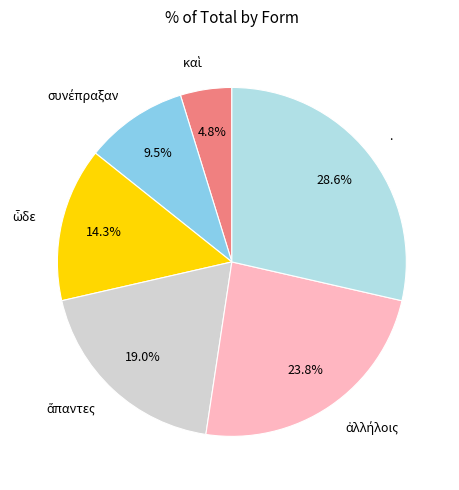

Is there a majority slice in this chart?

No